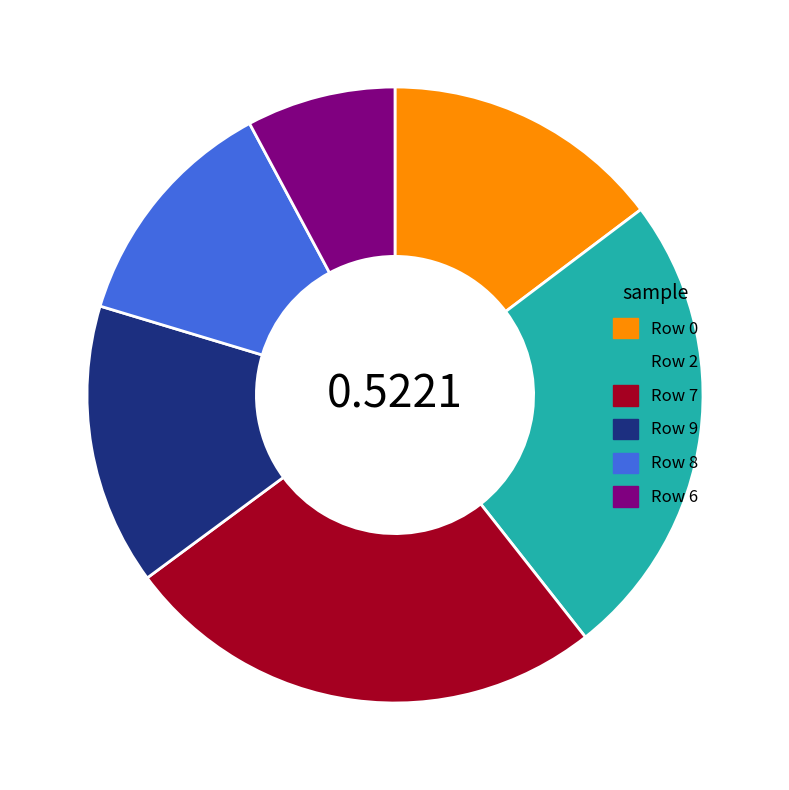

True or false: Row 0 accounts for 2% of the total.

False